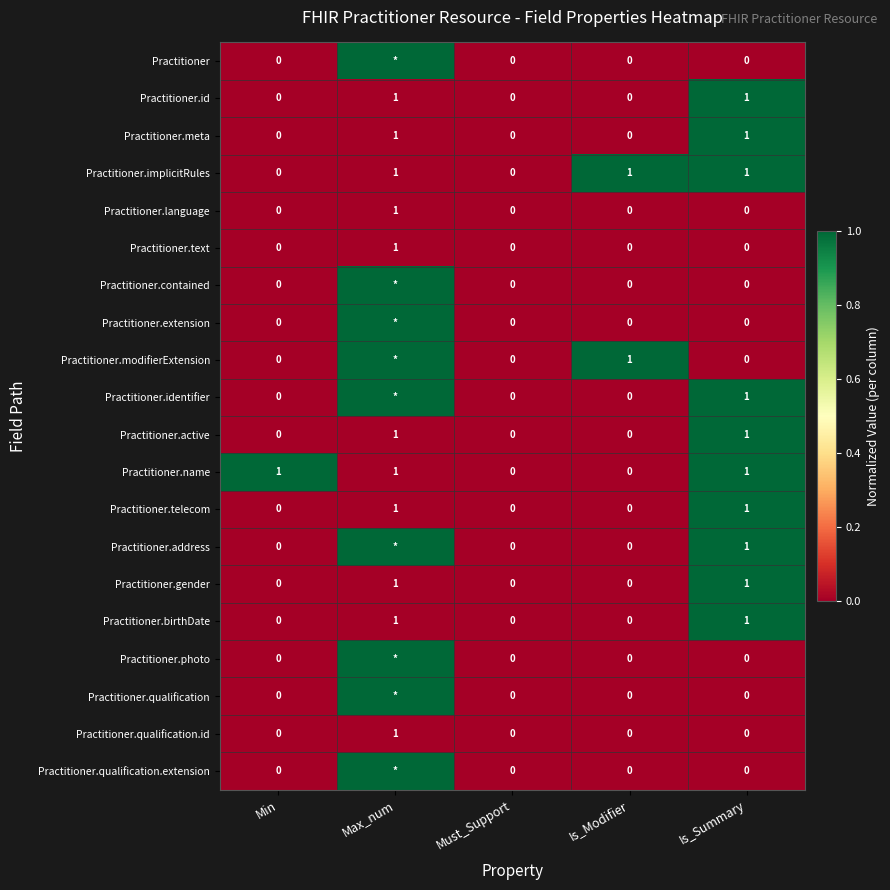

How many Practitioner.active values are between 0 and 1?

5